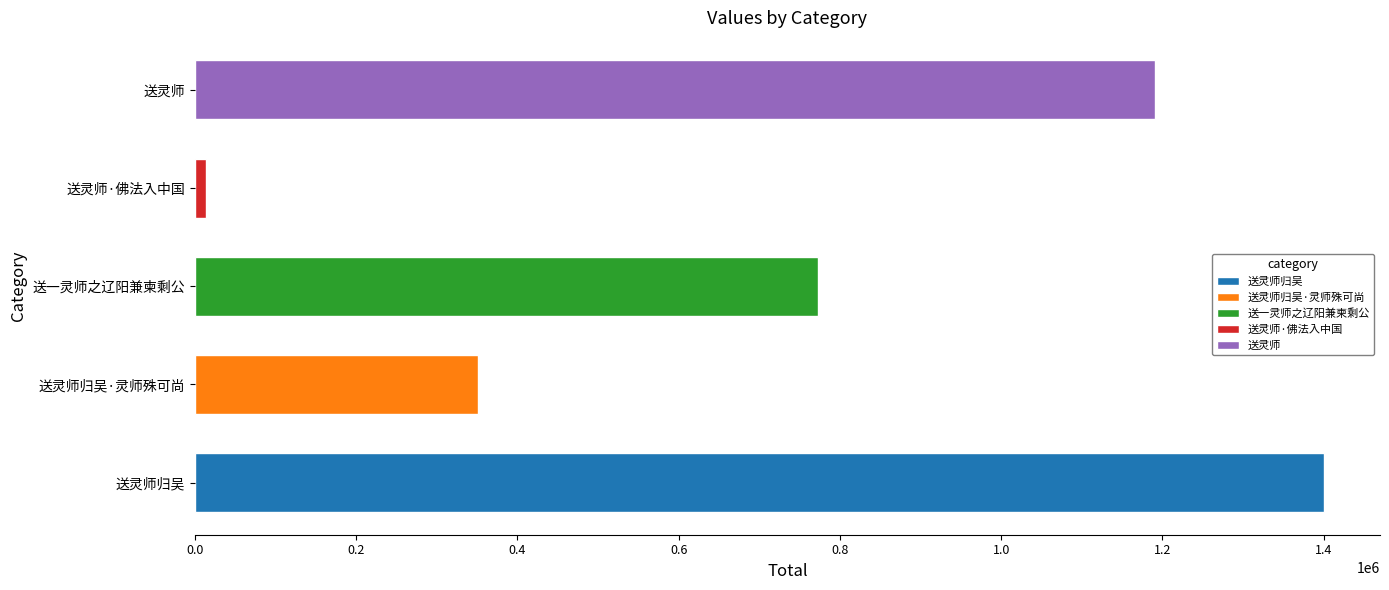

Count the number of values greater than 367298.

3